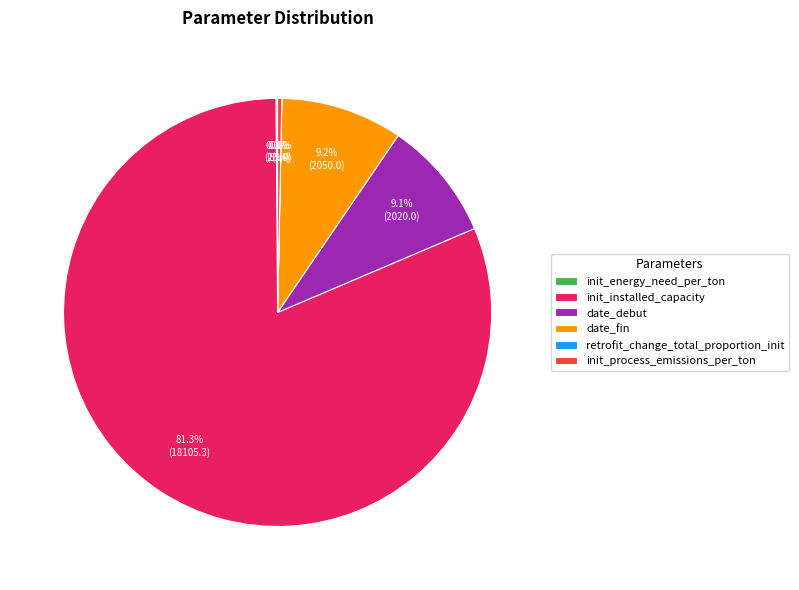

Which slice is the largest?

init_installed_capacity